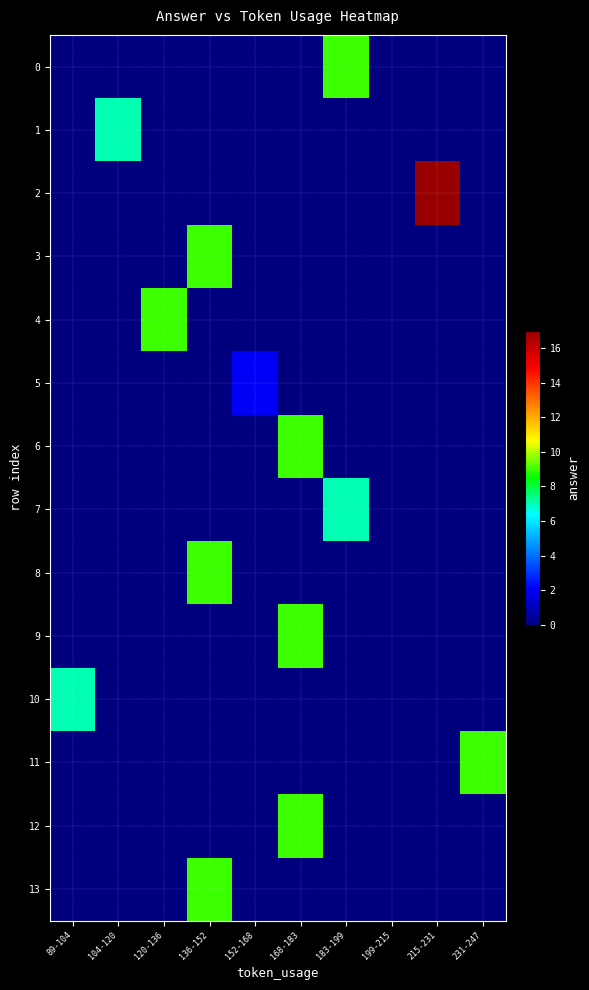

Reading left to right, extract all data points from this chart.

0: 89-104=0	104-120=0	120-136=0	136-152=0	152-168=0	168-183=0	183-199=9	199-215=0	215-231=0	231-247=0
1: 89-104=0	104-120=7	120-136=0	136-152=0	152-168=0	168-183=0	183-199=0	199-215=0	215-231=0	231-247=0
2: 89-104=0	104-120=0	120-136=0	136-152=0	152-168=0	168-183=0	183-199=0	199-215=0	215-231=17	231-247=0
3: 89-104=0	104-120=0	120-136=0	136-152=9	152-168=0	168-183=0	183-199=0	199-215=0	215-231=0	231-247=0
4: 89-104=0	104-120=0	120-136=9	136-152=0	152-168=0	168-183=0	183-199=0	199-215=0	215-231=0	231-247=0
5: 89-104=0	104-120=0	120-136=0	136-152=0	152-168=2	168-183=0	183-199=0	199-215=0	215-231=0	231-247=0
6: 89-104=0	104-120=0	120-136=0	136-152=0	152-168=0	168-183=9	183-199=0	199-215=0	215-231=0	231-247=0
7: 89-104=0	104-120=0	120-136=0	136-152=0	152-168=0	168-183=0	183-199=7	199-215=0	215-231=0	231-247=0
8: 89-104=0	104-120=0	120-136=0	136-152=9	152-168=0	168-183=0	183-199=0	199-215=0	215-231=0	231-247=0
9: 89-104=0	104-120=0	120-136=0	136-152=0	152-168=0	168-183=9	183-199=0	199-215=0	215-231=0	231-247=0
10: 89-104=7	104-120=0	120-136=0	136-152=0	152-168=0	168-183=0	183-199=0	199-215=0	215-231=0	231-247=0
11: 89-104=0	104-120=0	120-136=0	136-152=0	152-168=0	168-183=0	183-199=0	199-215=0	215-231=0	231-247=9
12: 89-104=0	104-120=0	120-136=0	136-152=0	152-168=0	168-183=9	183-199=0	199-215=0	215-231=0	231-247=0
13: 89-104=0	104-120=0	120-136=0	136-152=9	152-168=0	168-183=0	183-199=0	199-215=0	215-231=0	231-247=0